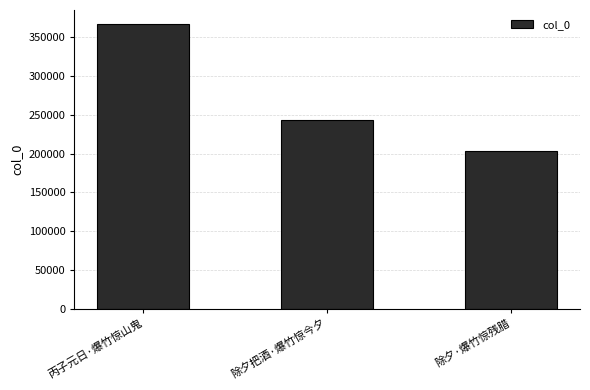

How many values are below 243785?

1